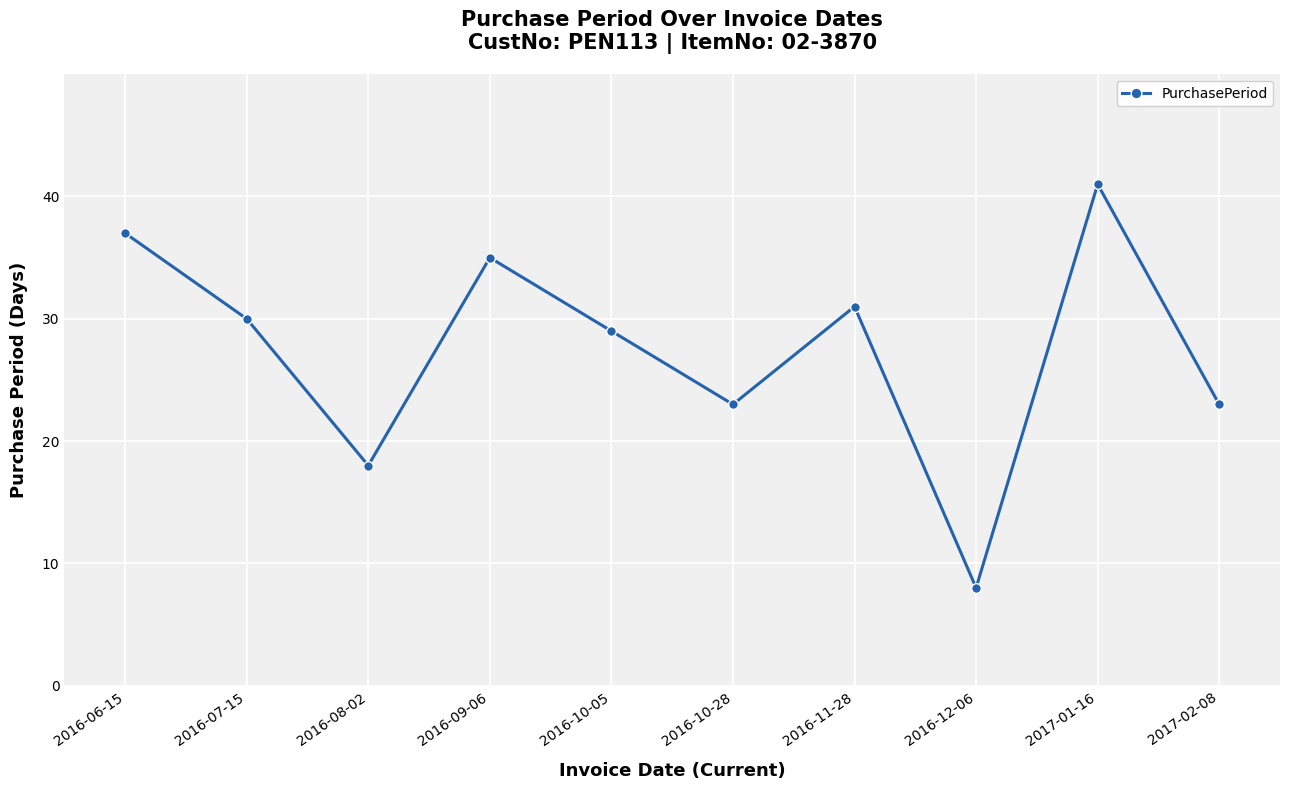

What is the label of the 5th point from the left?

2016-10-05